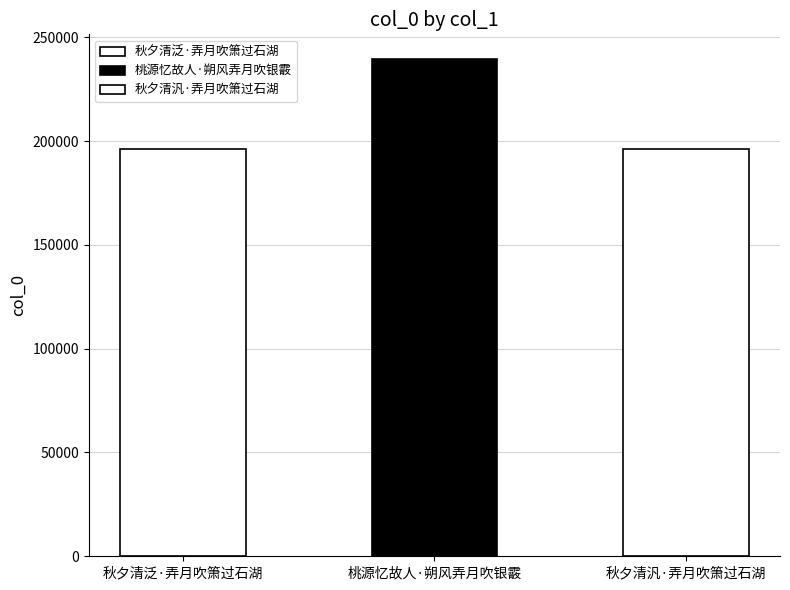

The value at 桃源忆故人·朔风弄月吹银霰 is 68149. True or false?

False